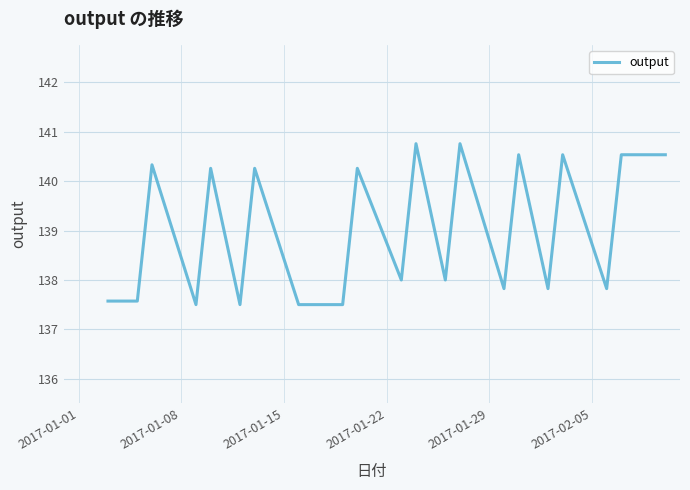

What is the minimum value shown in the chart?

137.5